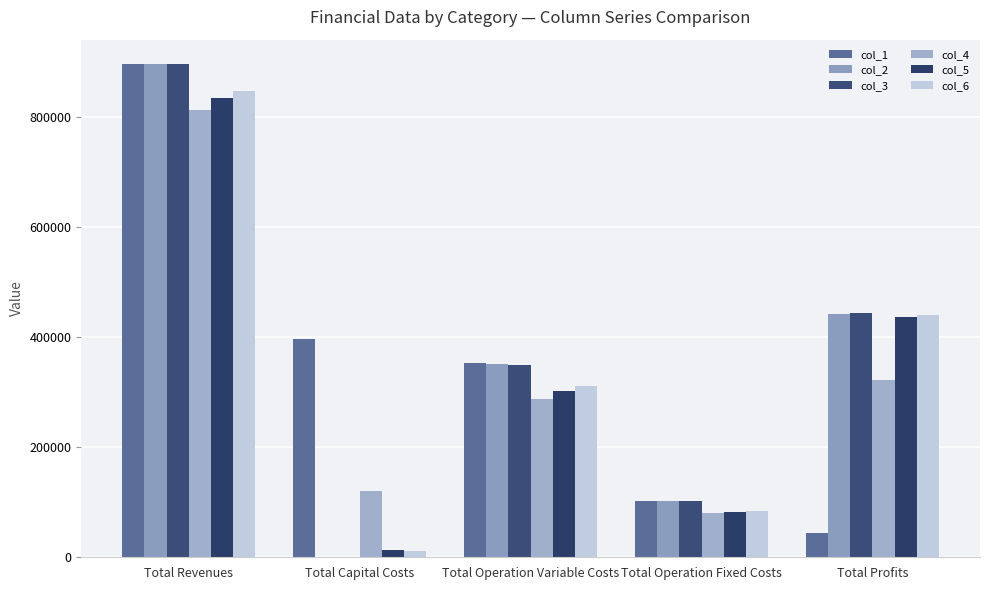

Read the col_4 value at Total Revenues.

812694.2